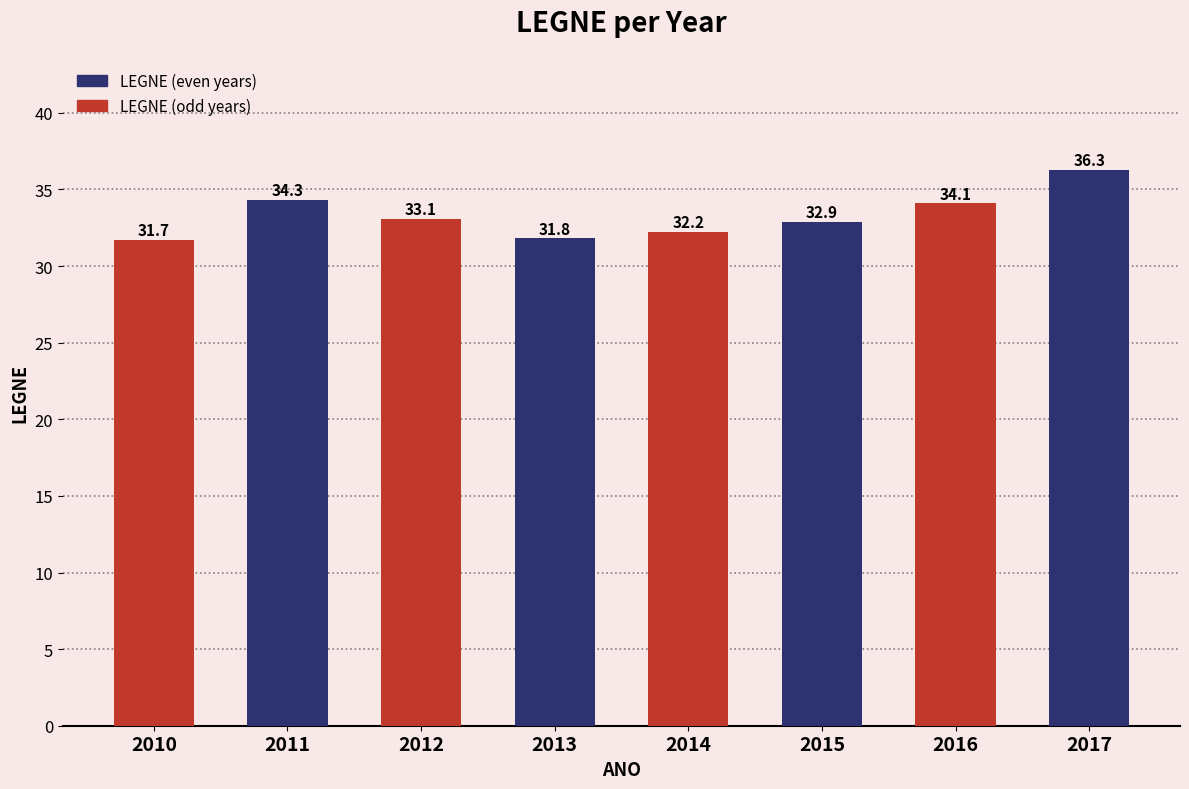

Count the number of categories in the chart.

8